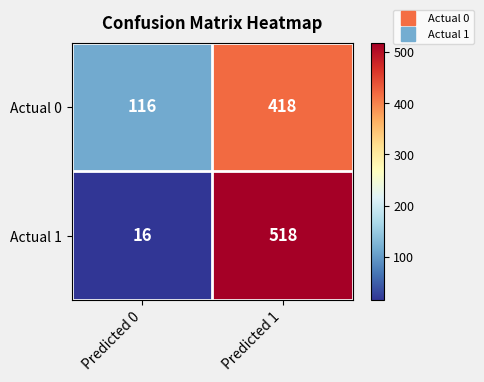

What is the average value of the Actual 0 series?

267